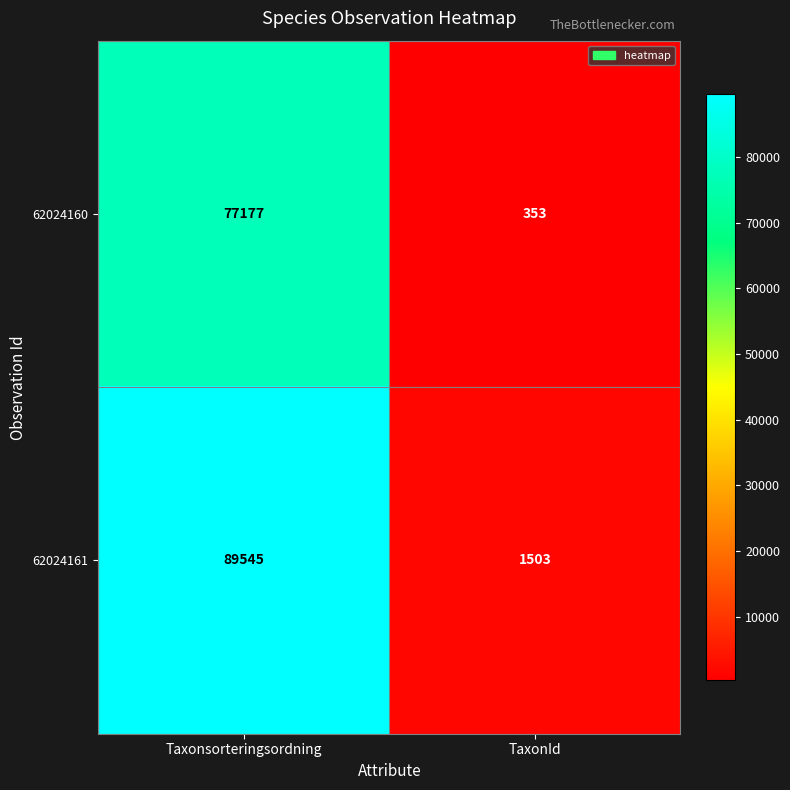

Rank the series by their maximum value, from lowest to highest.

62024160, 62024161